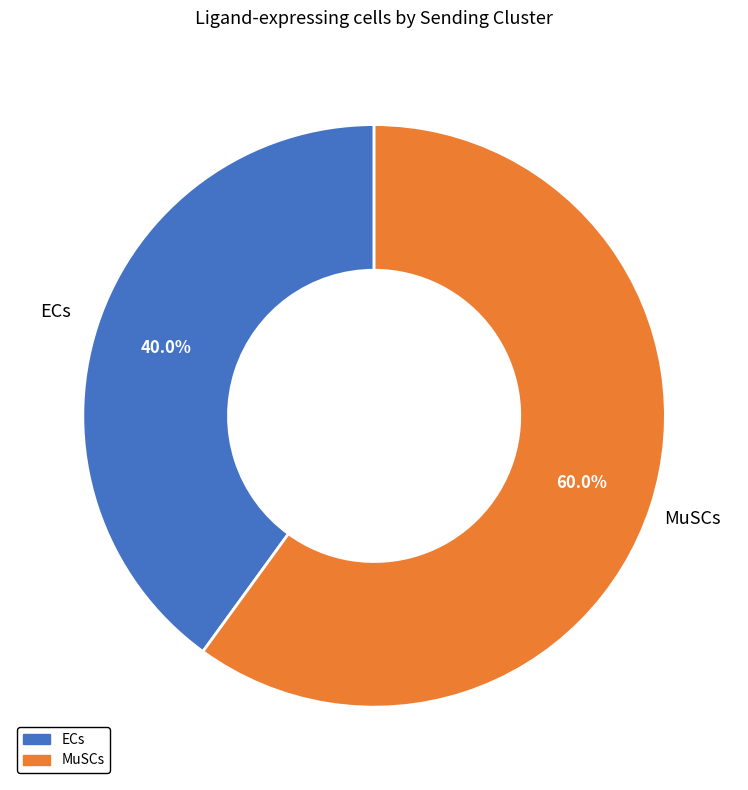

Approximately how many times larger is the value at MuSCs compared to ECs?

1.5